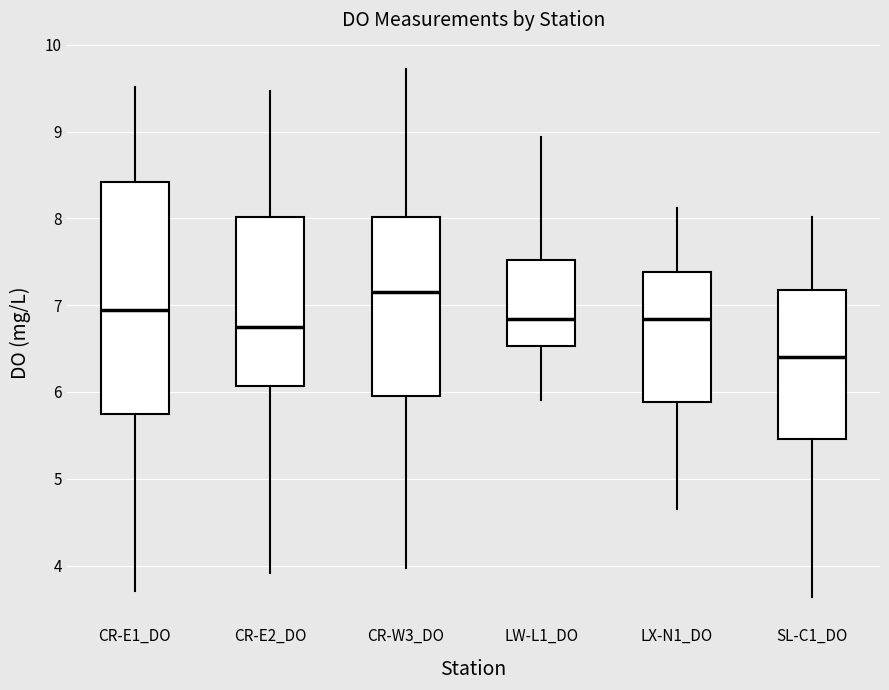

Which box's median line is the lowest?

SL-C1_DO